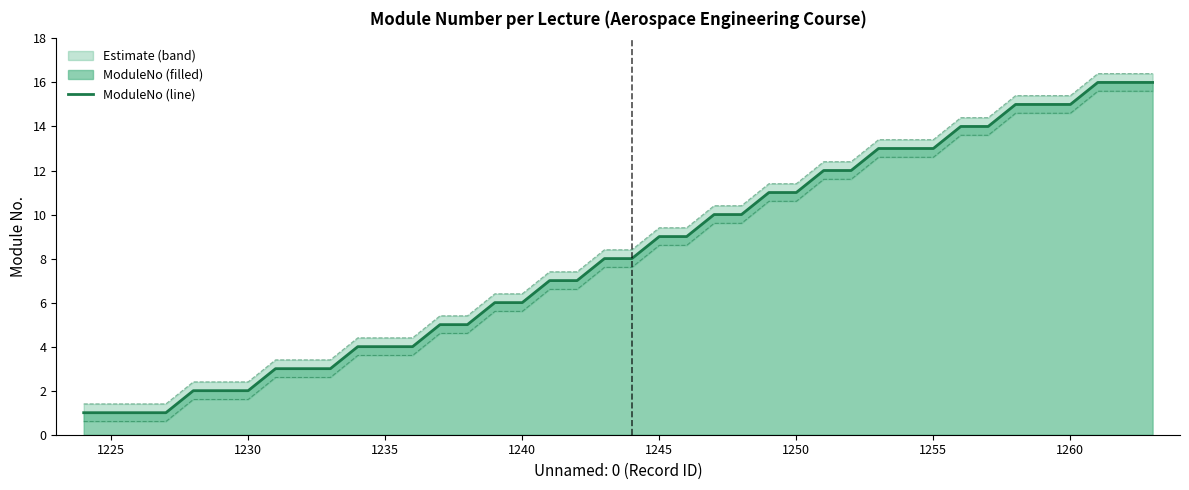

What is the value of the 24th point from the left?

10